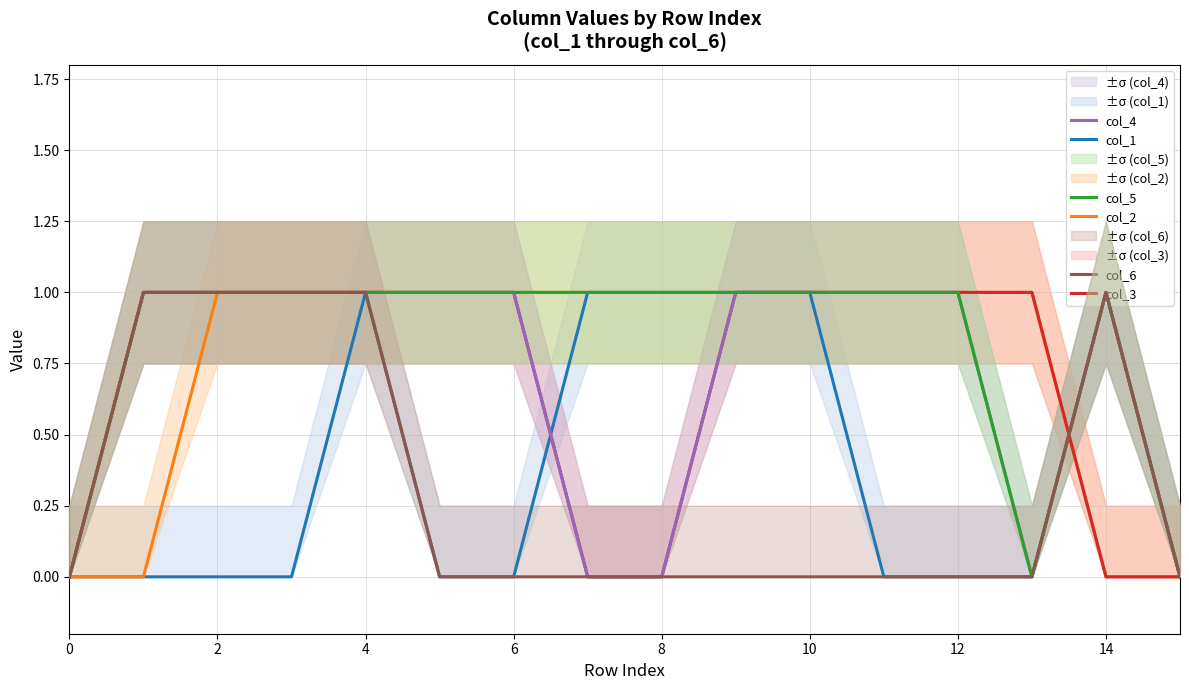

True or false: col_2 and col_4 cross at least once.

True